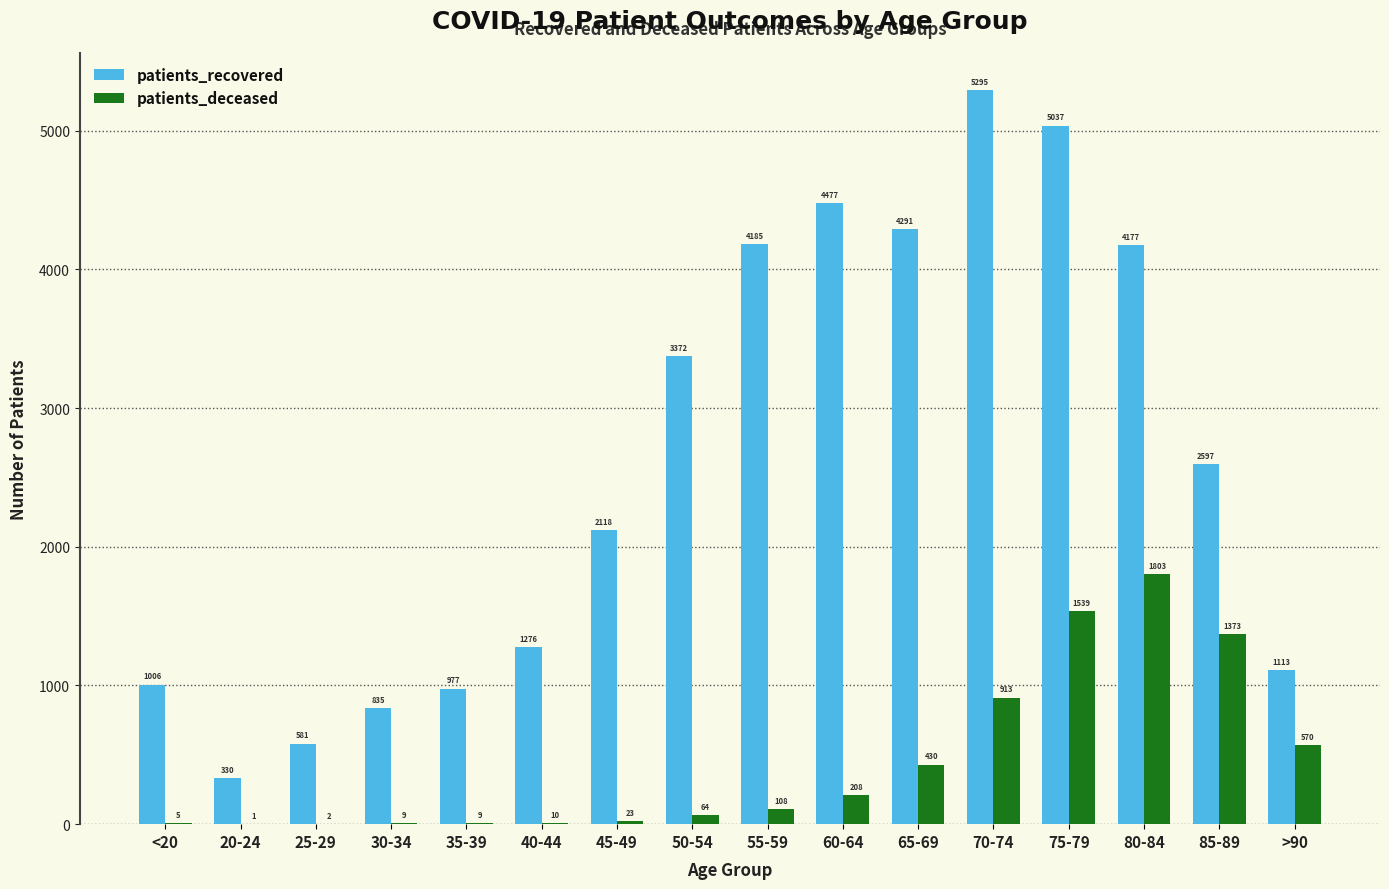

Between 25-29 and 50-54, which series saw the biggest shift?

patients_recovered